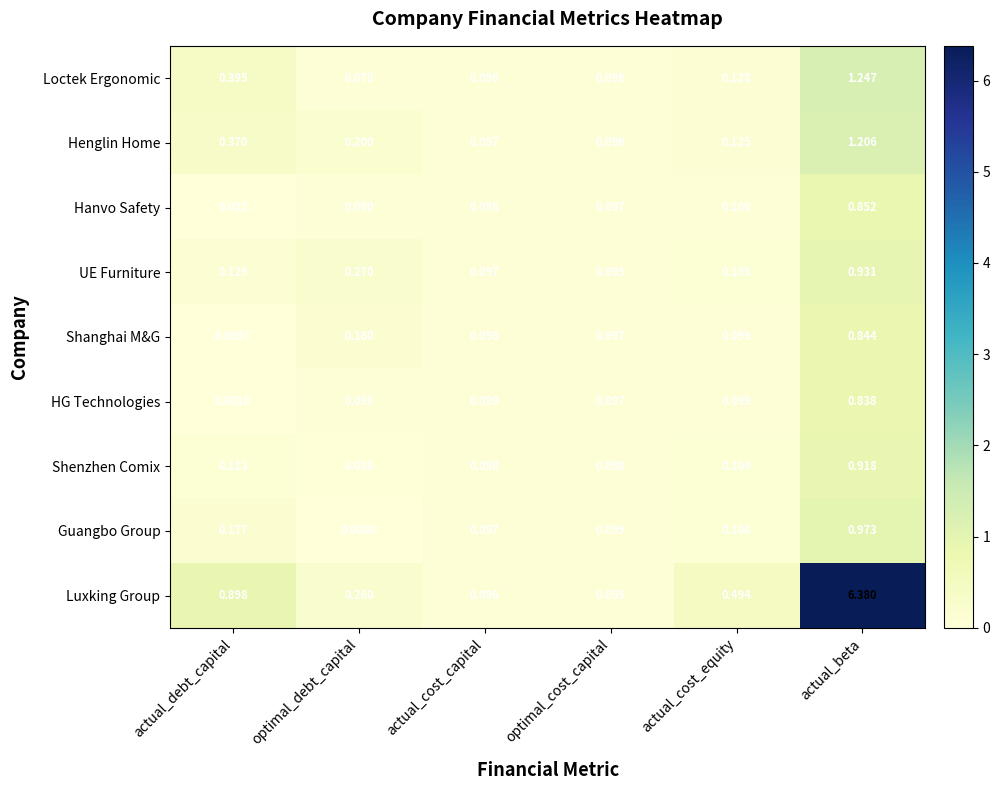

Where is UE Furniture nearest to the value 0?

optimal_cost_capital